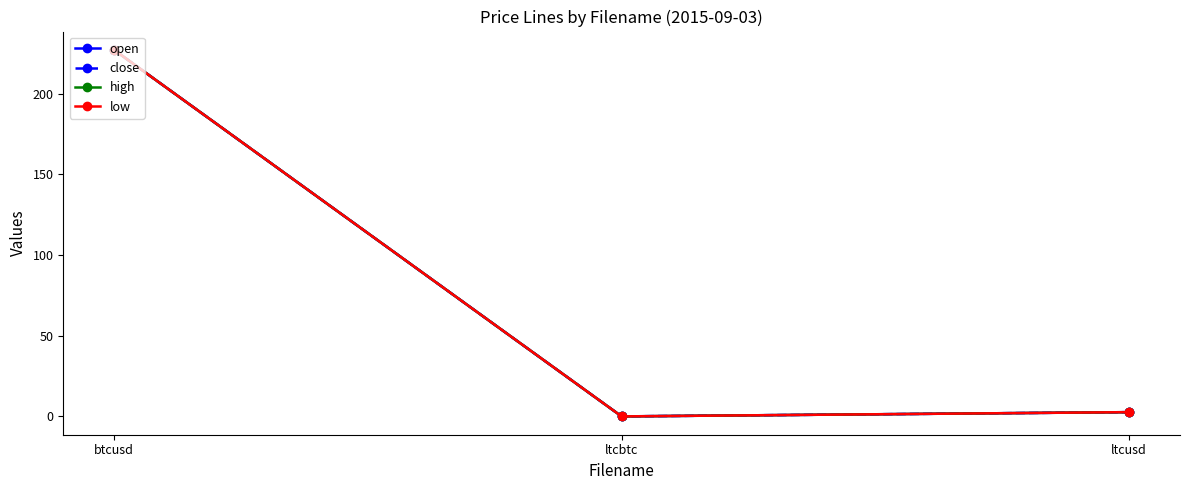

Where does the high series first go above 2?

btcusd